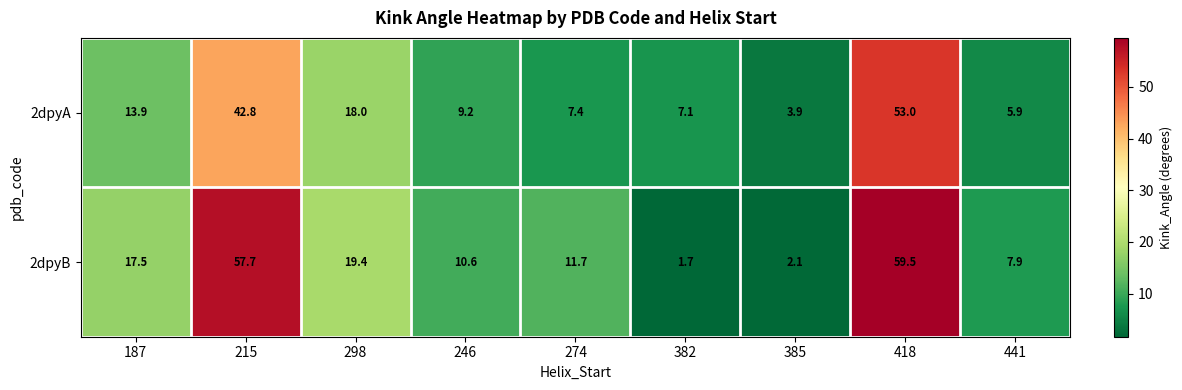

Is it true that 2dpyA equals 7.8 at 441?

False